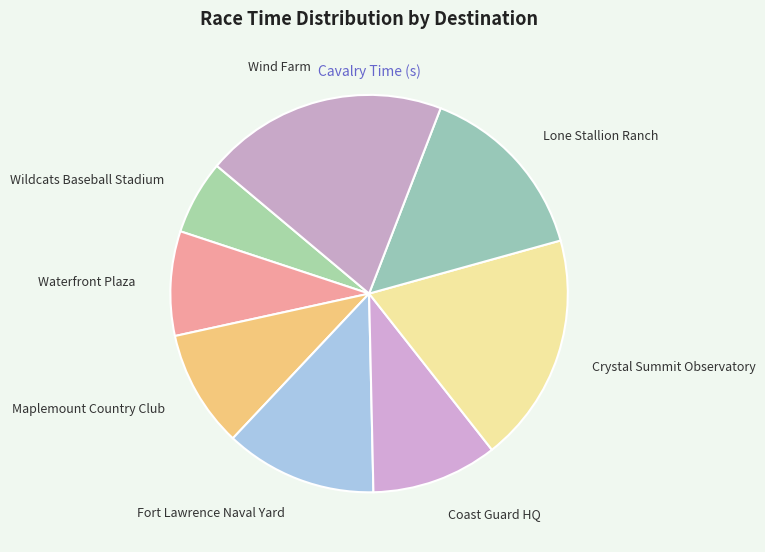

Is it true that Crystal Summit Observatory is 27% of the pie?

False